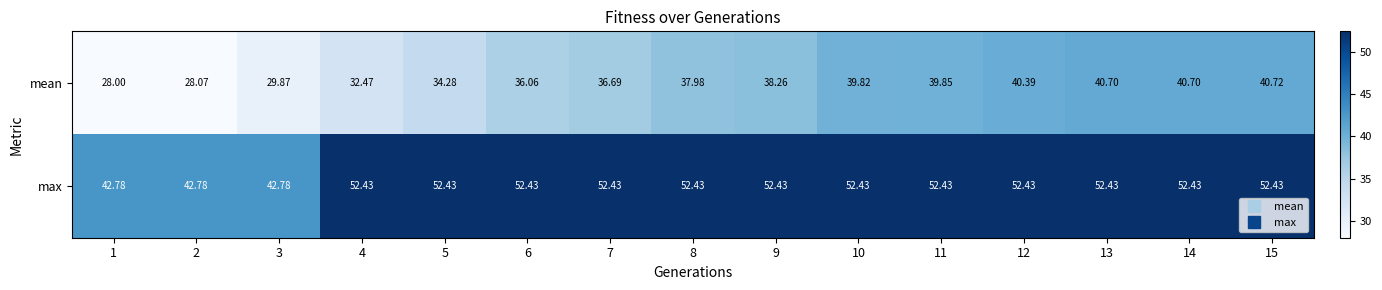

What is the minimum value shown in the chart?

28.0